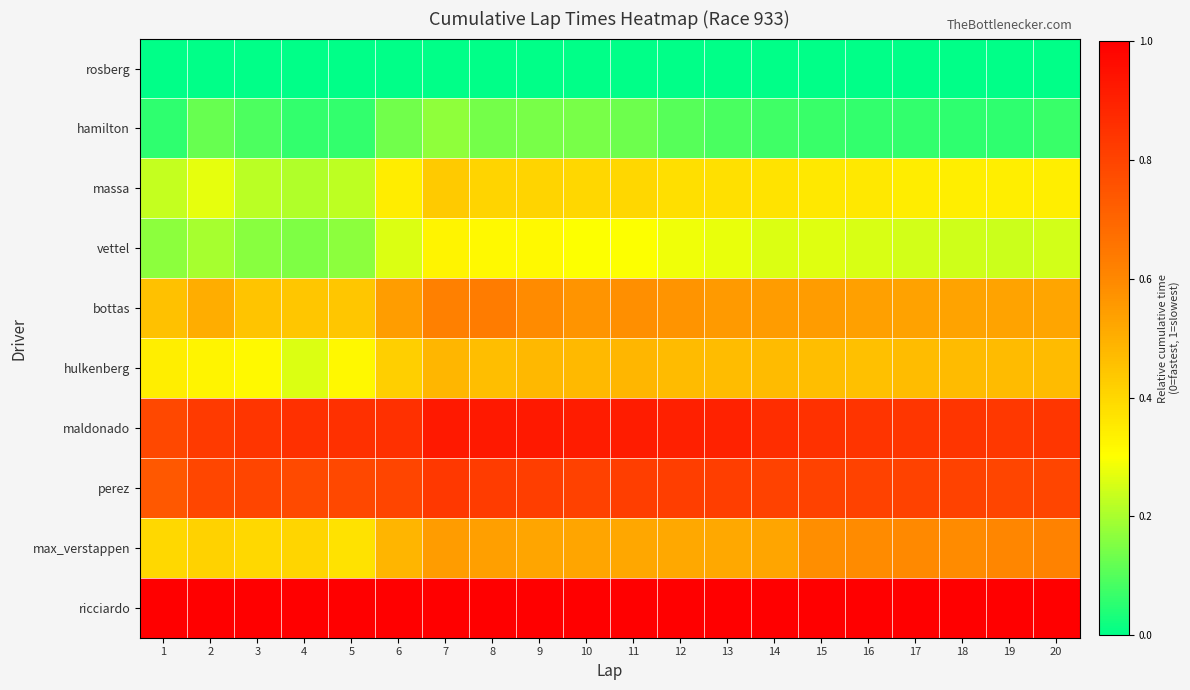

What is the difference between the highest and lowest values at 1?

1.0